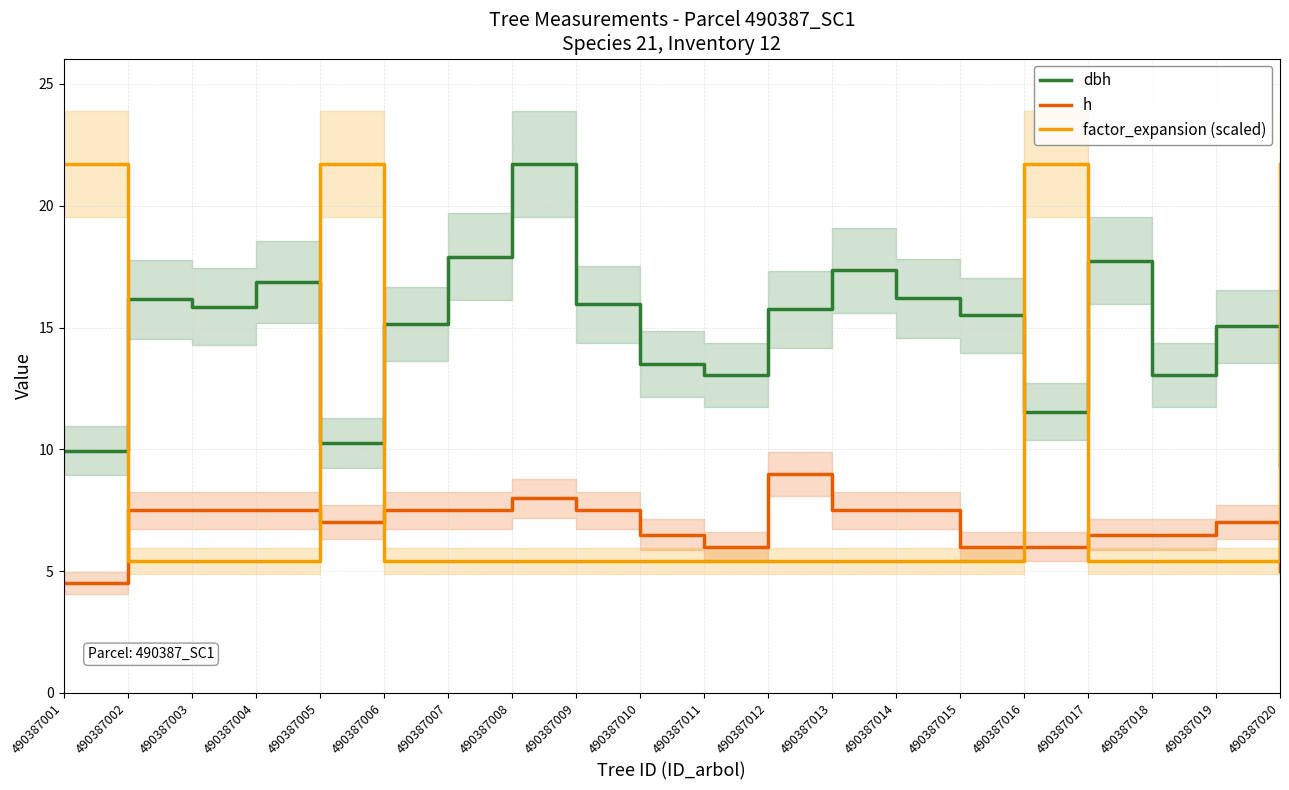

List the labels in order of dbh value, largest first.

490387008, 490387007, 490387017, 490387013, 490387004, 490387014, 490387002, 490387009, 490387003, 490387012, 490387015, 490387006, 490387019, 490387010, 490387011, 490387018, 490387016, 490387005, 490387001, 490387020